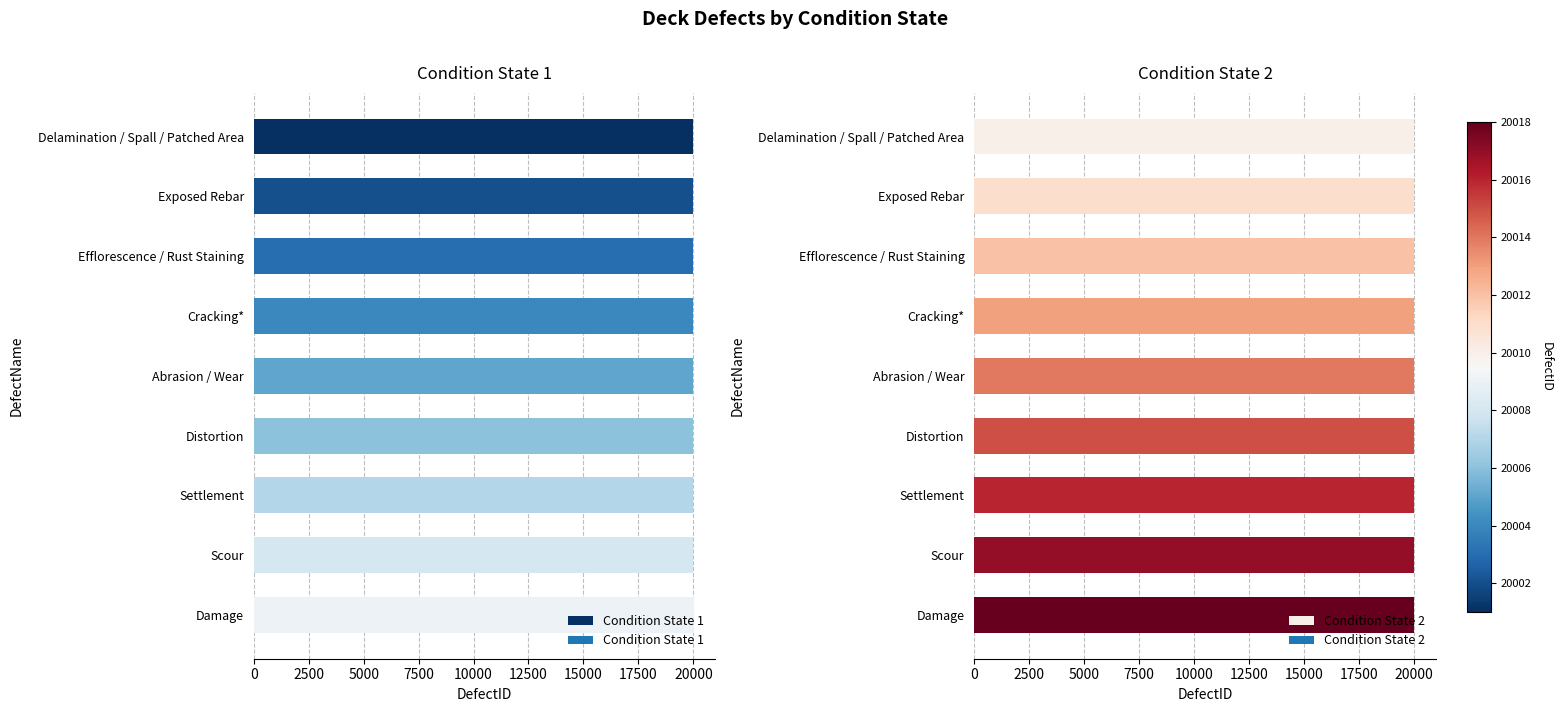

Is it true that Condition State 1 equals 35401 at Damage?

False